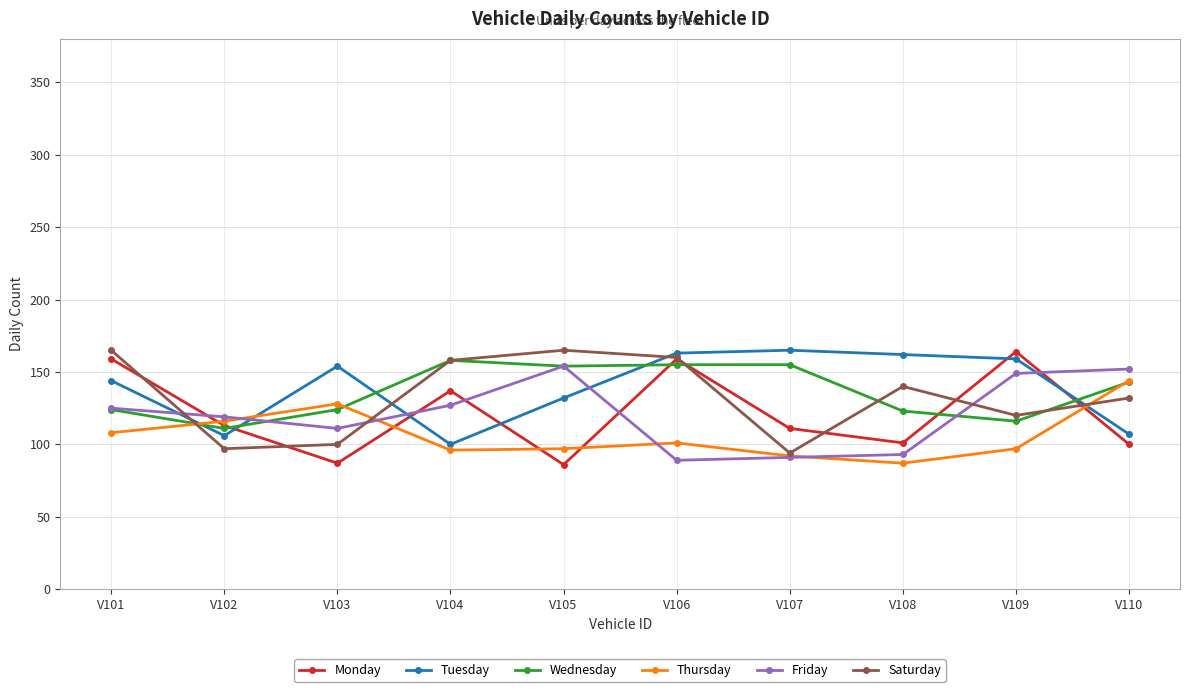

The value of Monday at V109 is 164. True or false?

True